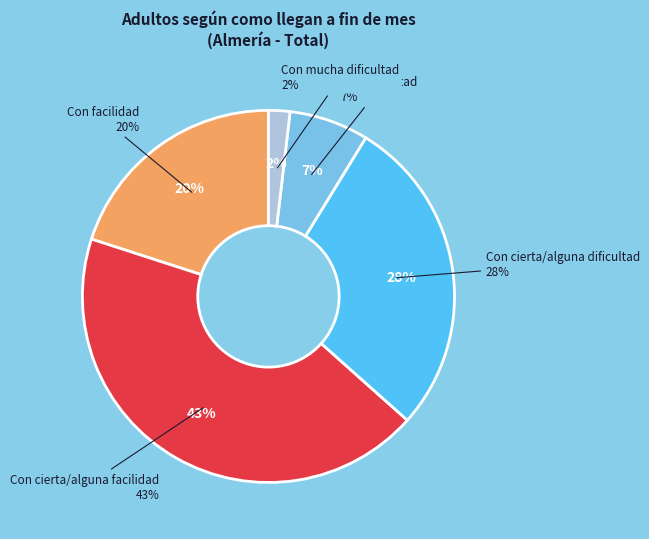

To the nearest percent, what percentage of the pie is Con mucha dificultad?

2%